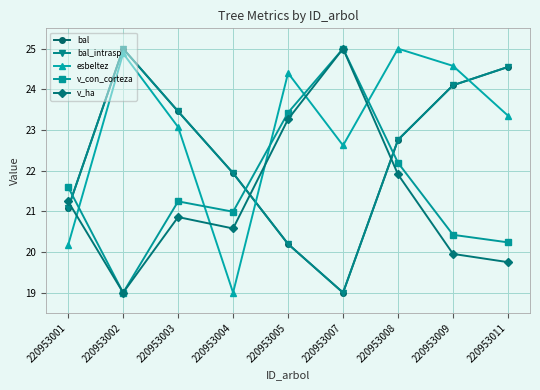

Does the chart have visible grid lines?

Yes